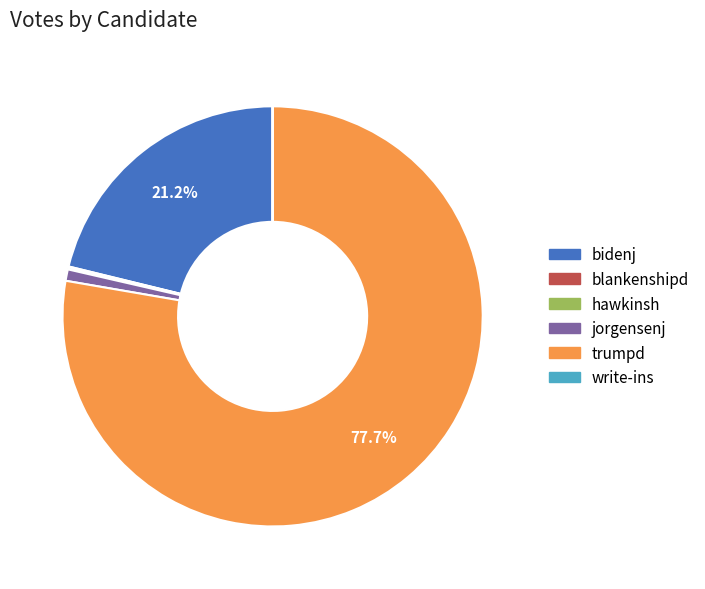

Which category accounts for the majority?

trumpd